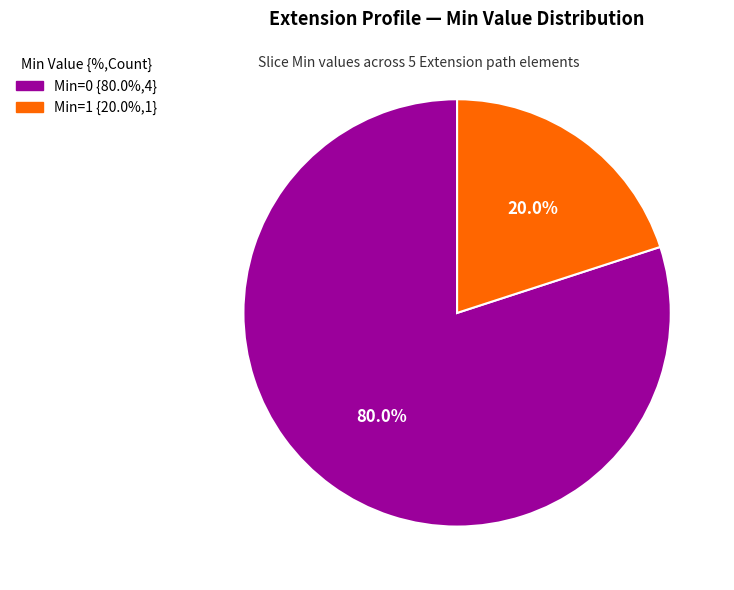

Is there any slice that represents more than half of the pie?

Yes